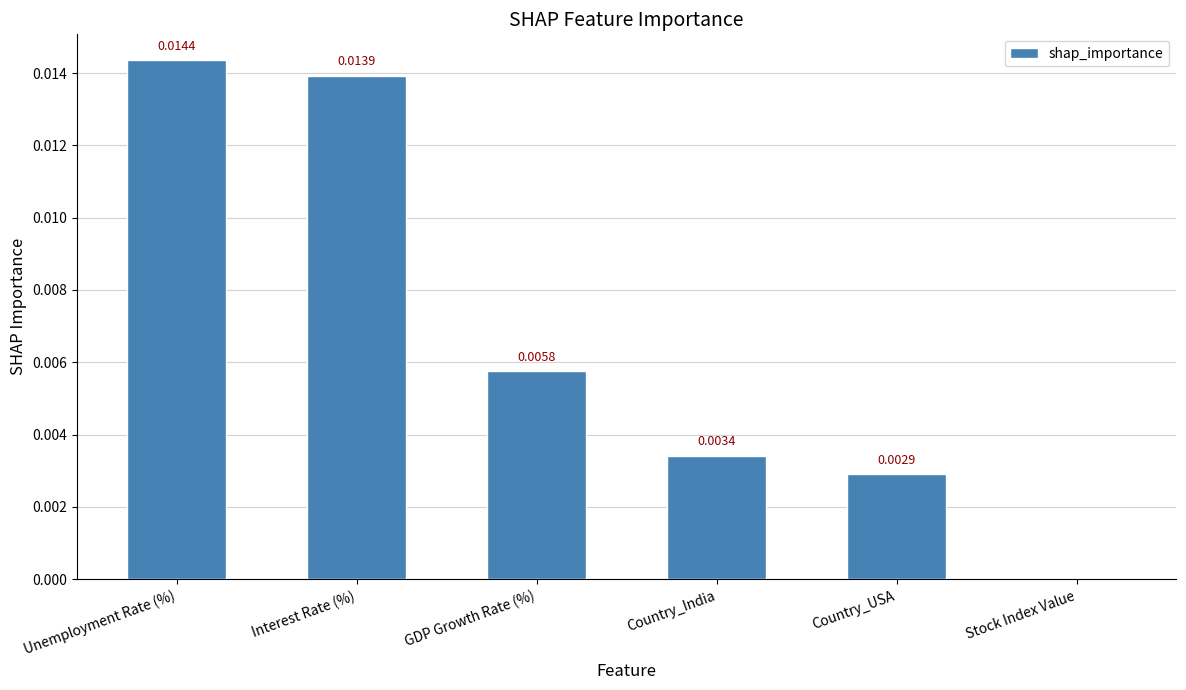

At which label is the value closest to 0?

Stock Index Value